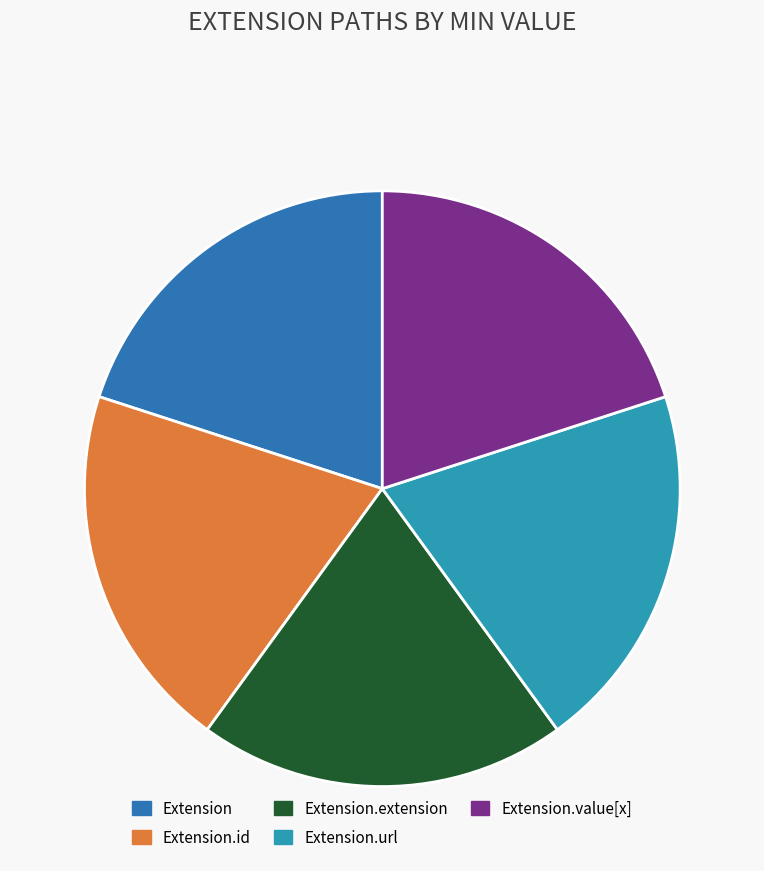

The Extension.extension slice represents 6% of the pie. True or false?

False